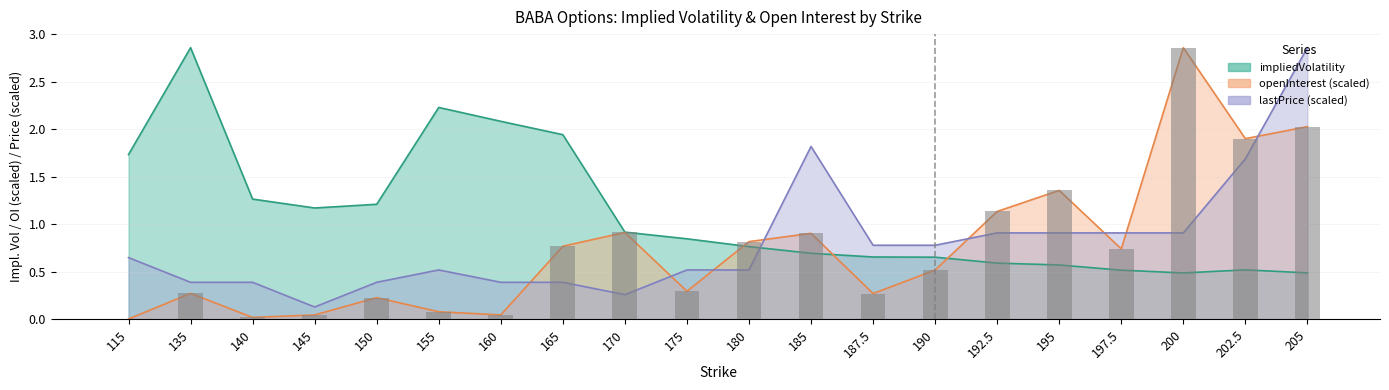

What is the label of the 7th bar from the right?

190